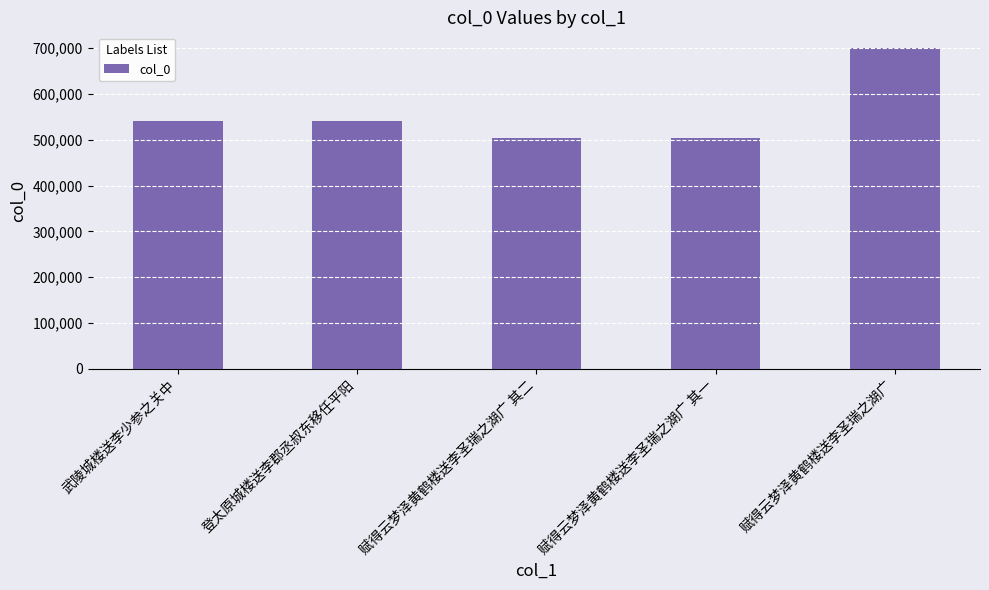

What is the change in value from 登太原城楼送李郡丞叔东移任平阳 to 赋得云梦泽黄鹤楼送李圣瑞之湖广?

+157914